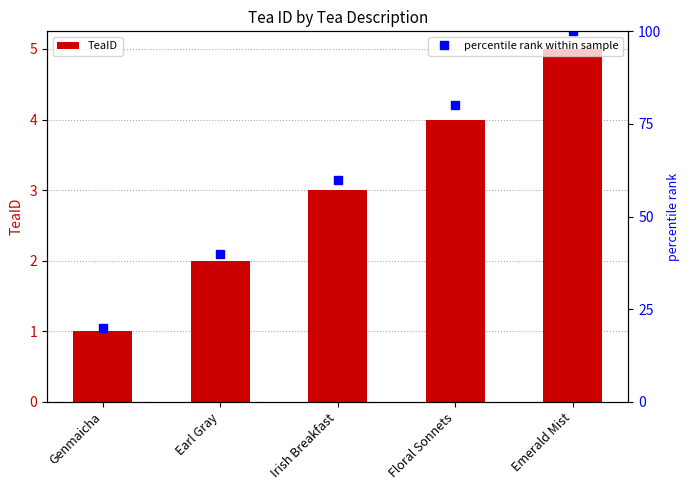

Is it true that percentile rank within sample equals 26 at Earl Gray?

False